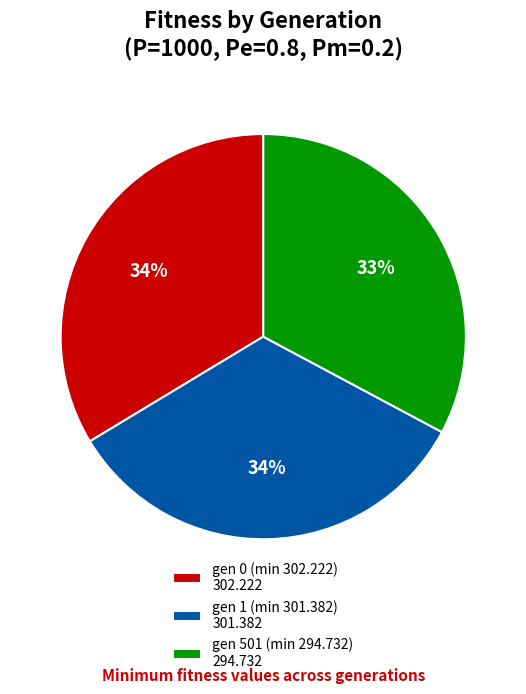

Combined, do gen 1 (min 301.382) 301.382 and gen 501 (min 294.732) 294.732 account for over 50%?

Yes